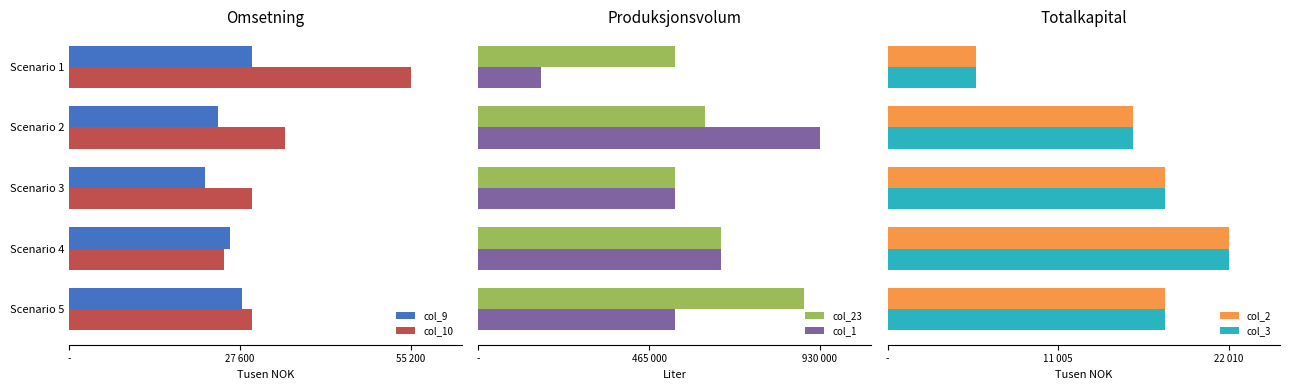

What are all the series names shown in the legend?

col_9, col_10, col_23, col_1, col_2, col_3